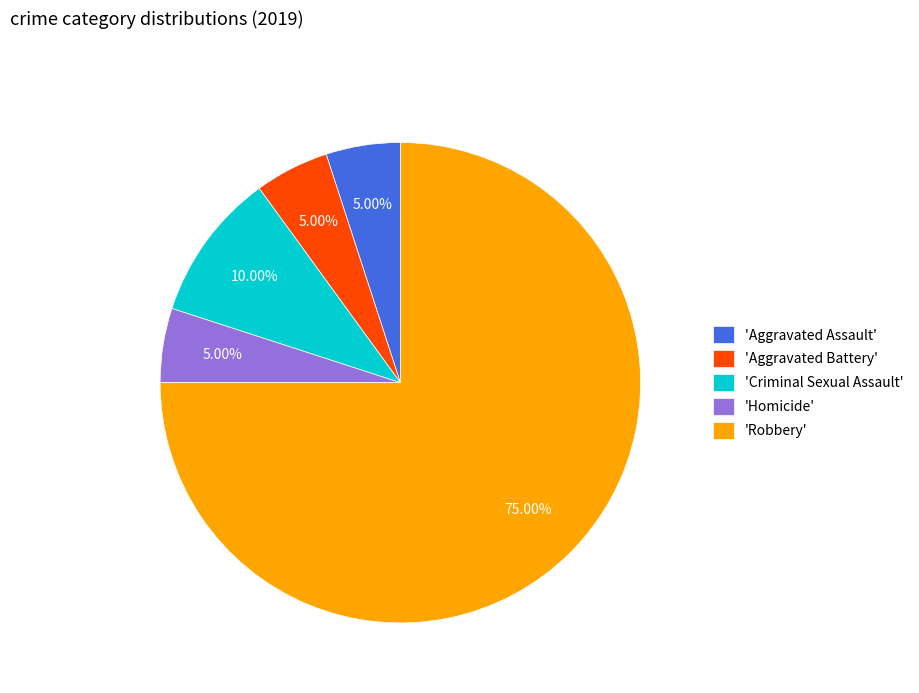

To the nearest percent, what is the difference between the largest and smallest slice percentages?

70%